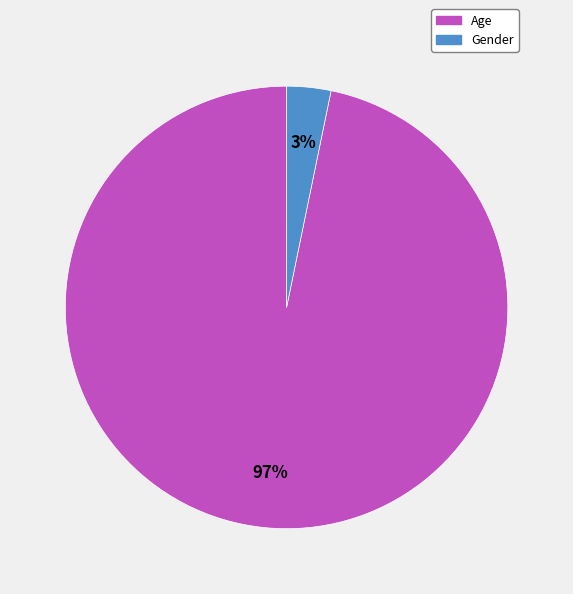

To the nearest percent, what portion does Age represent?

97%